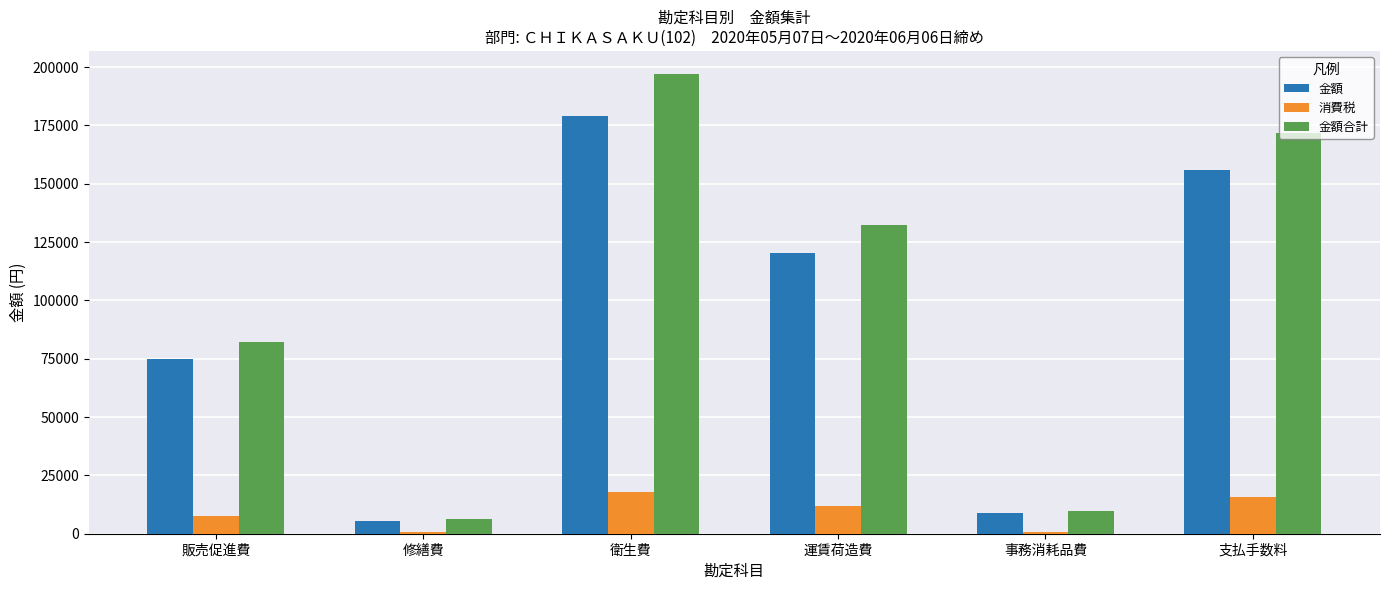

What is the difference between the 金額 values at 運賃荷造費 and 販売促進費?

45532